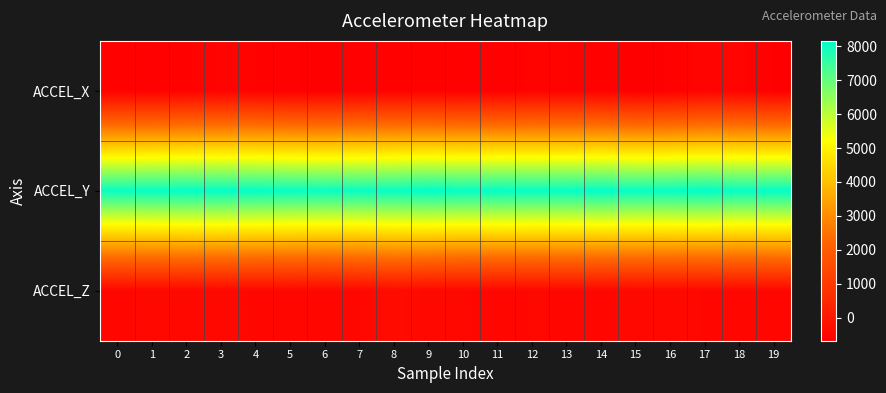

List the series in order of their peak value, highest first.

ACCEL_Y, ACCEL_Z, ACCEL_X